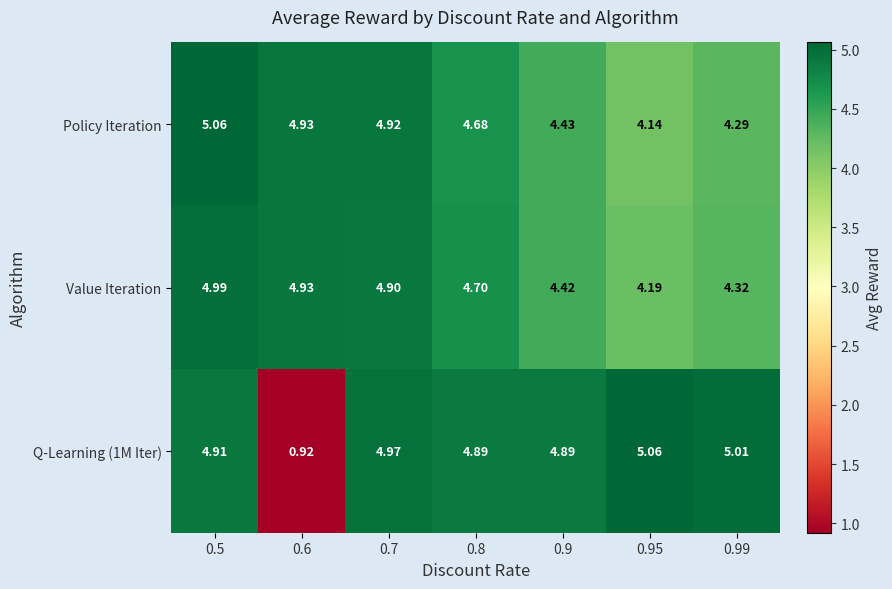

Between 0.5 and 0.8, which series saw the biggest shift?

Policy Iteration